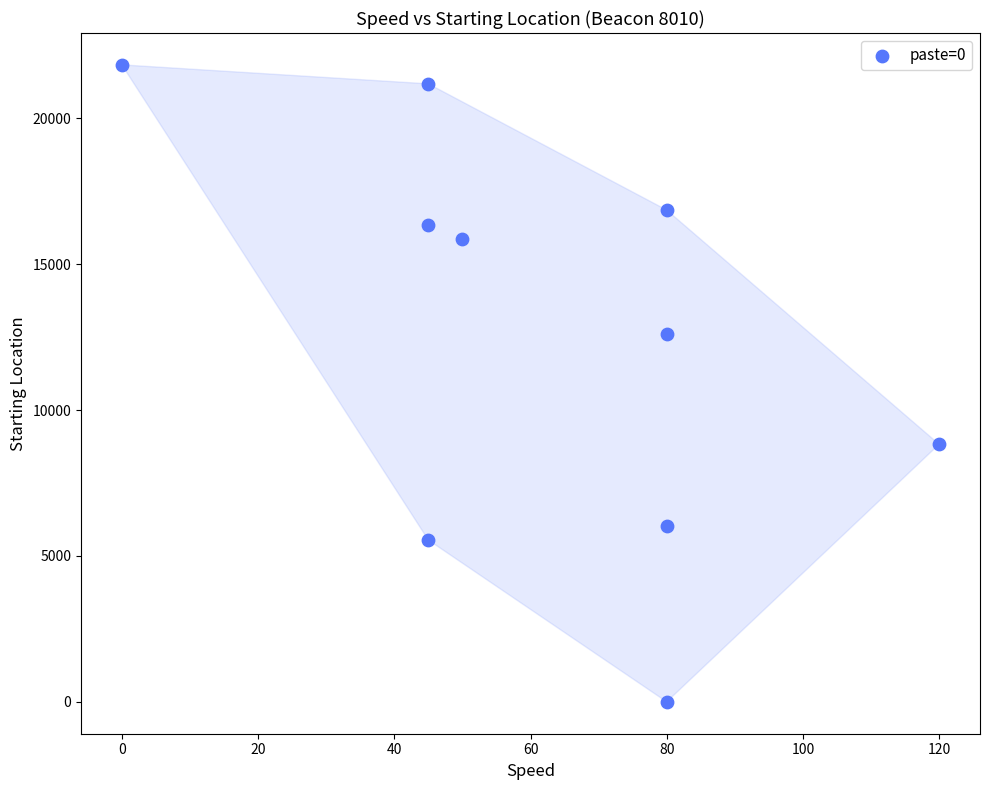

What Y value in the scatter plot is closest to 10912?

12600